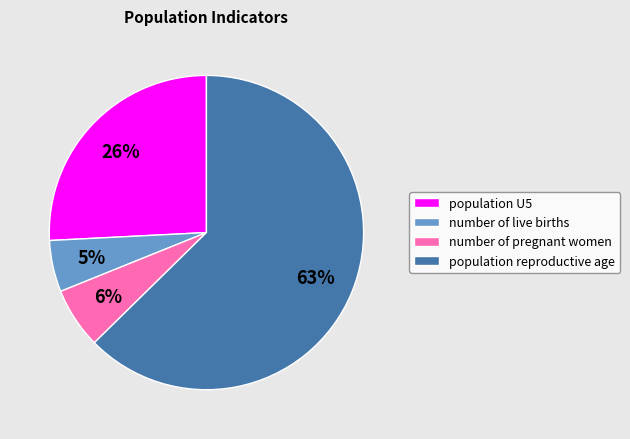

What is the largest slice in the pie chart?

population reproductive age